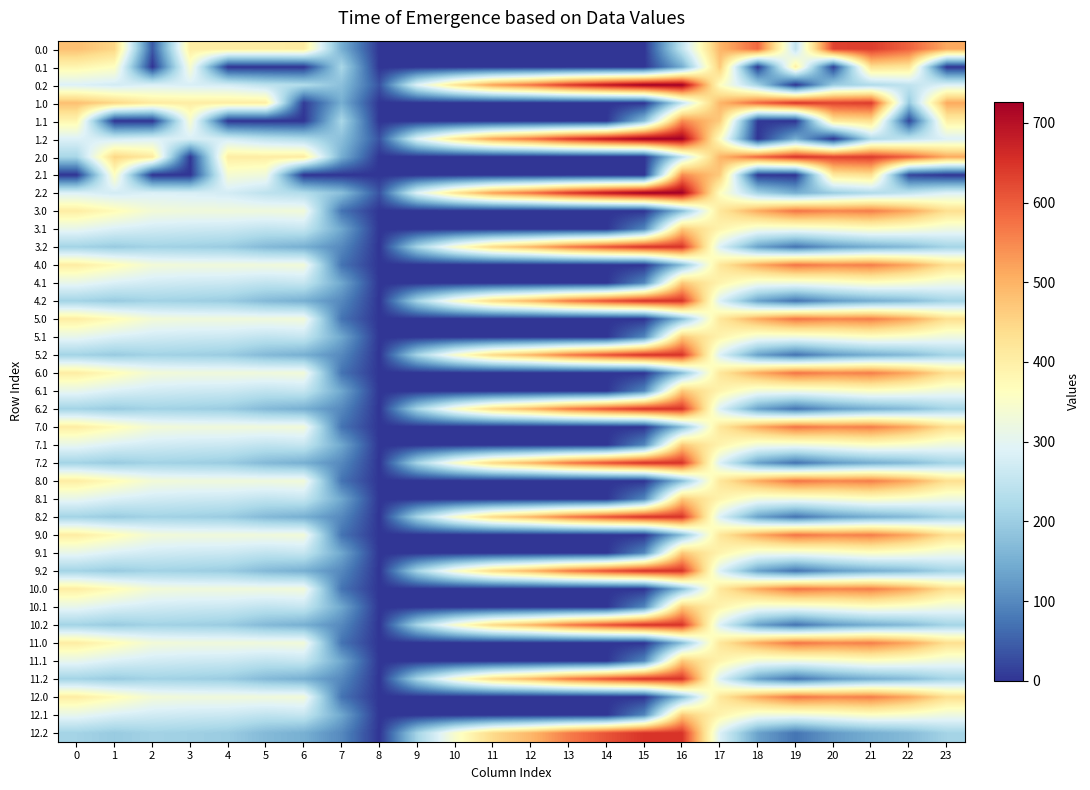

How many distinct data groups are displayed?

39